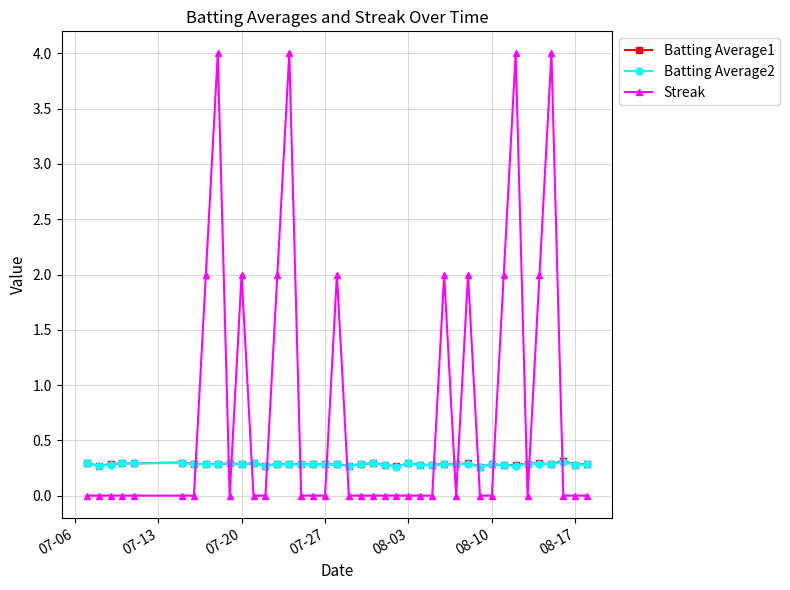

What is the average value of the Batting Average2 series?

0.3